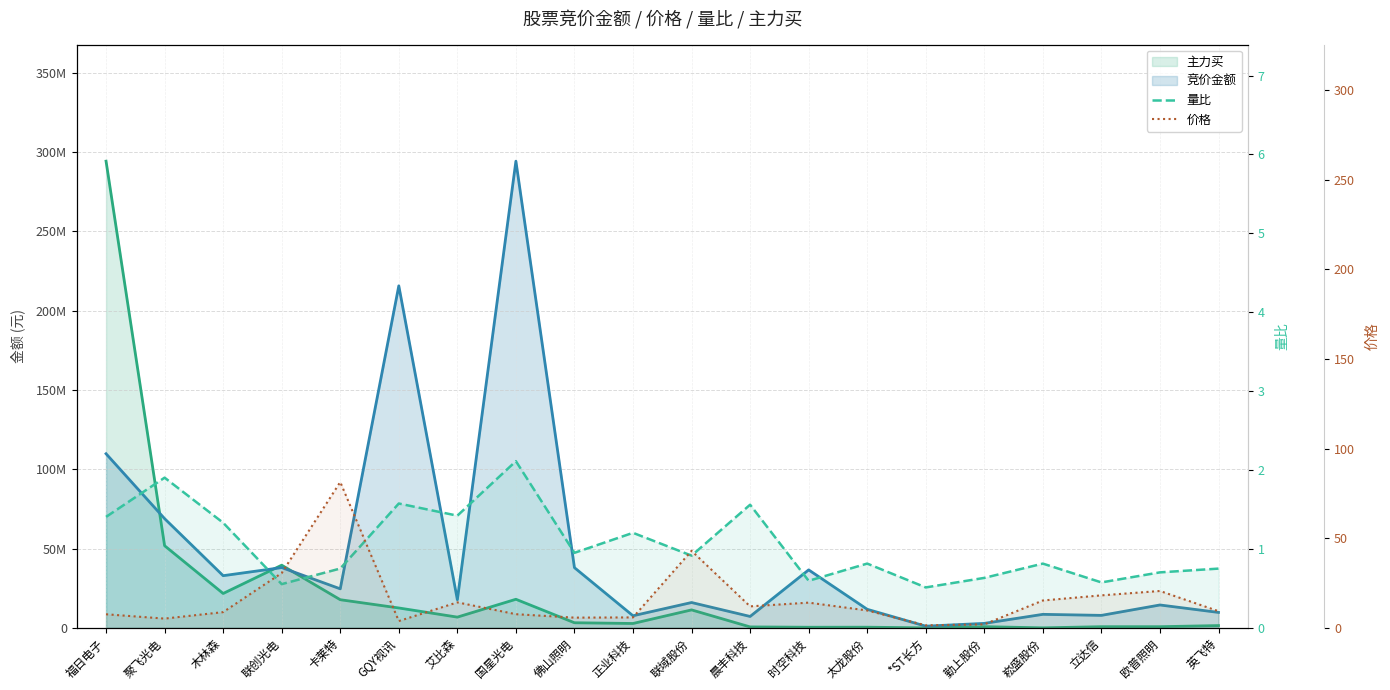

At how many categories does at least one series exceed 23?

3